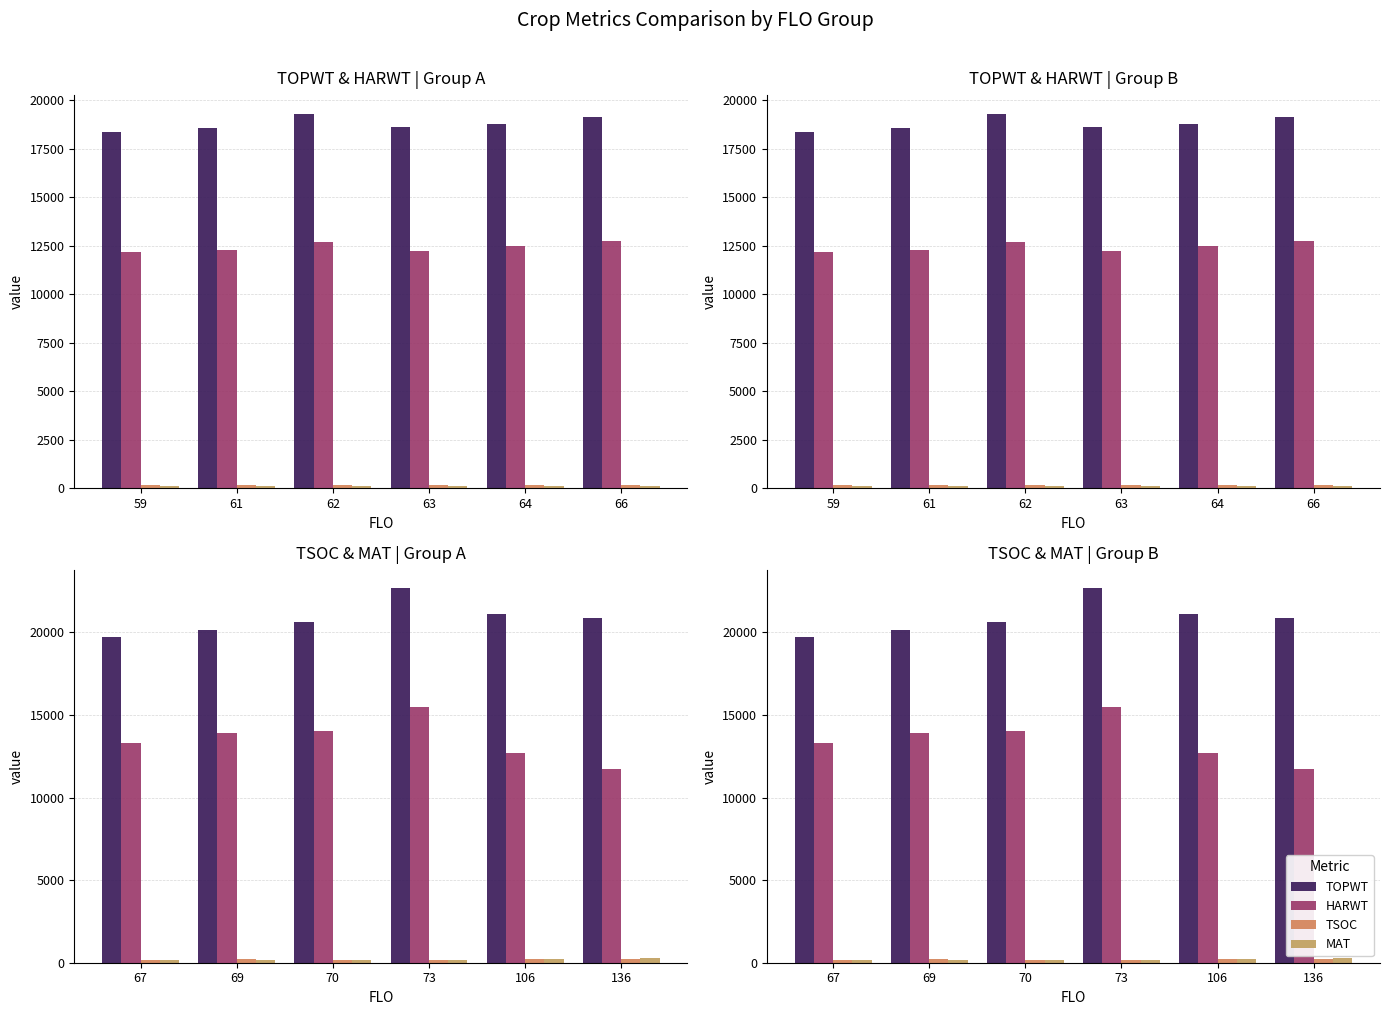

What is the average value of the TSOC series?

203